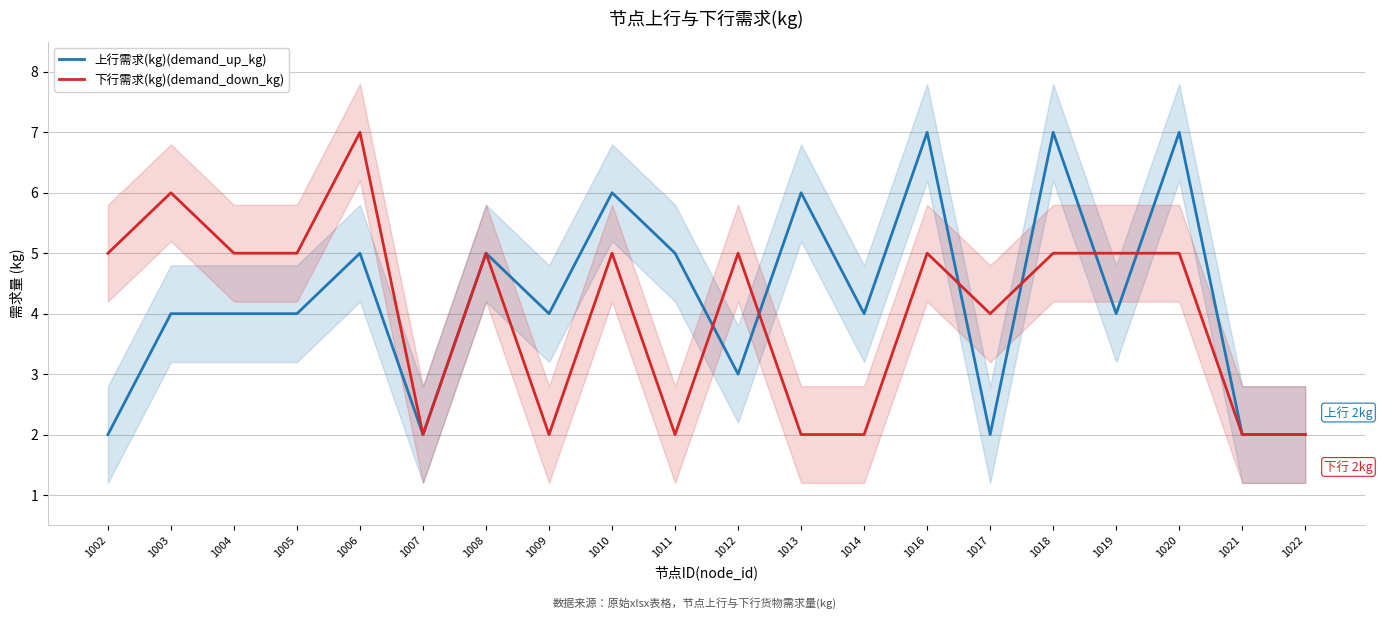

Which series has the largest range (max minus min)?

上行需求(kg)(demand_up_kg)